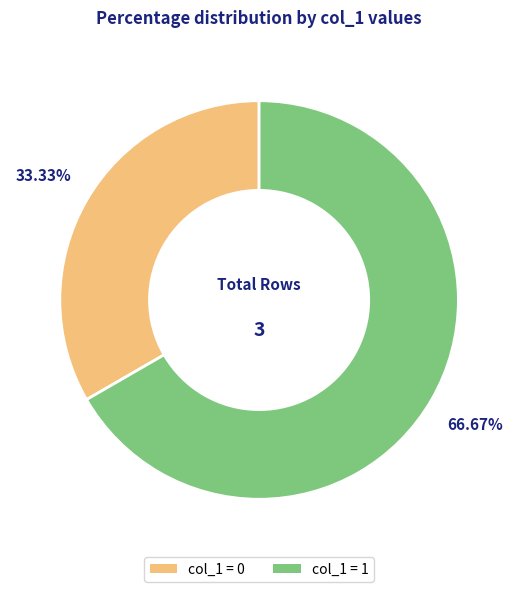

To the nearest percent, what is the difference between the largest and smallest slice percentages?

33%